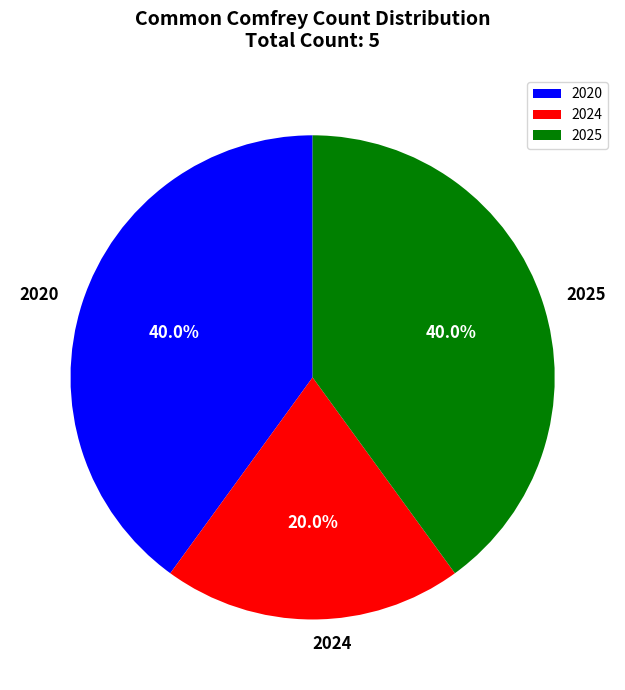

Is there any slice that represents more than half of the pie?

No